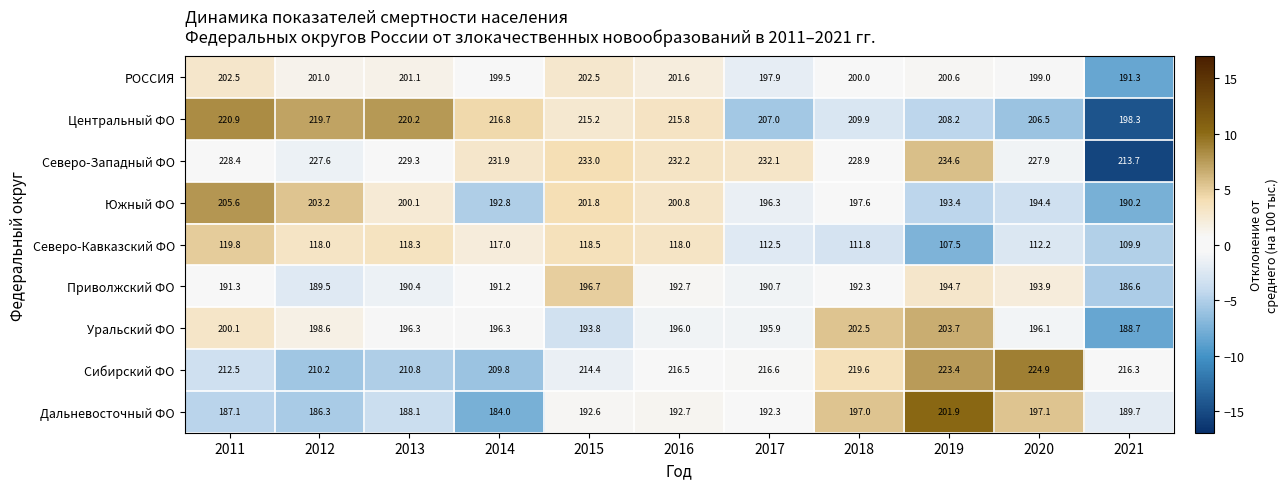

Which series has the largest total across all categories?

Северо-Западный ФО